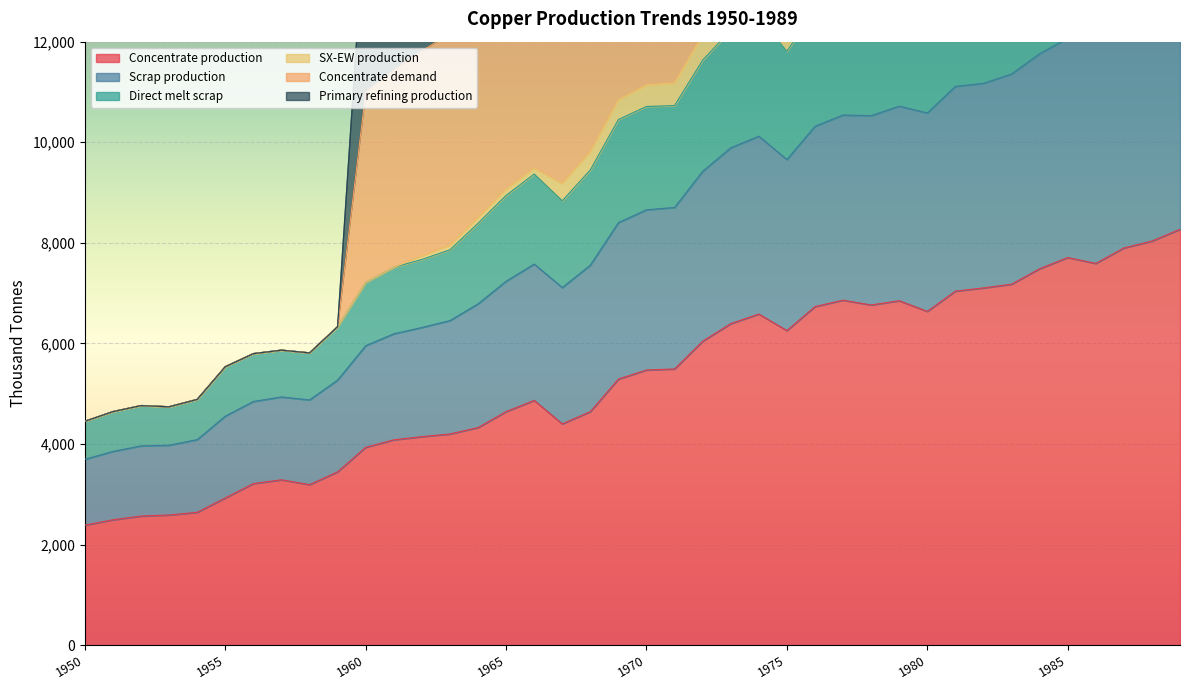

What is the difference between the maximum and minimum values in the Concentrate demand series?

29625.7